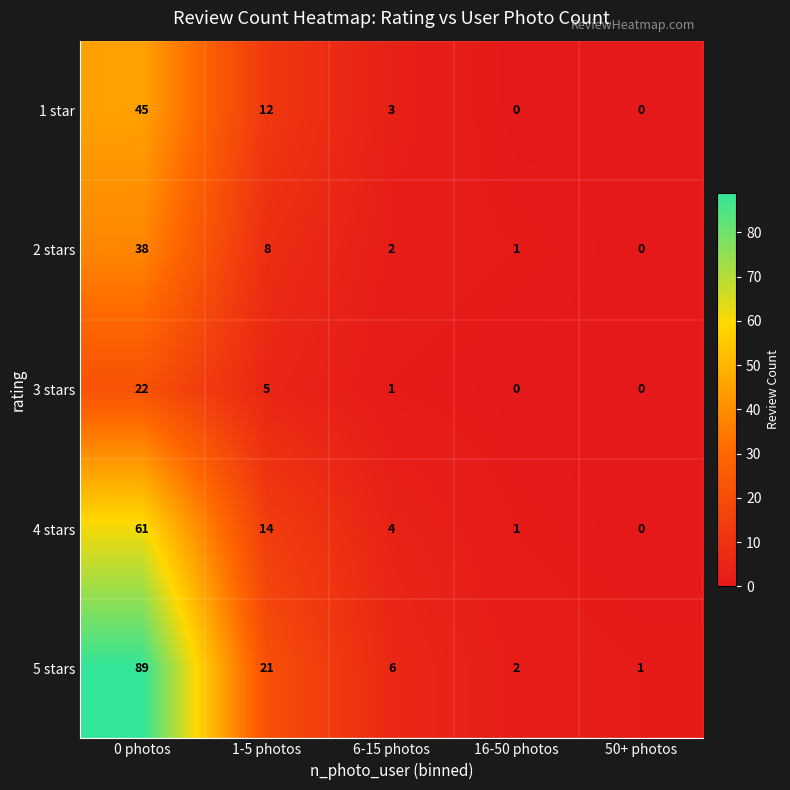

At which label does 1 star first exceed 3?

0 photos